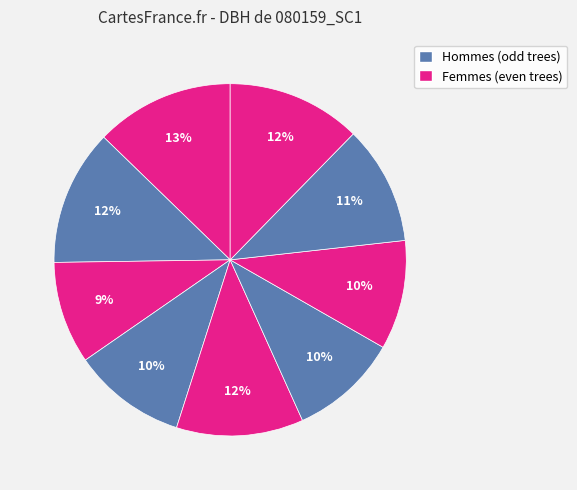

Count the number of slices in the pie.

9